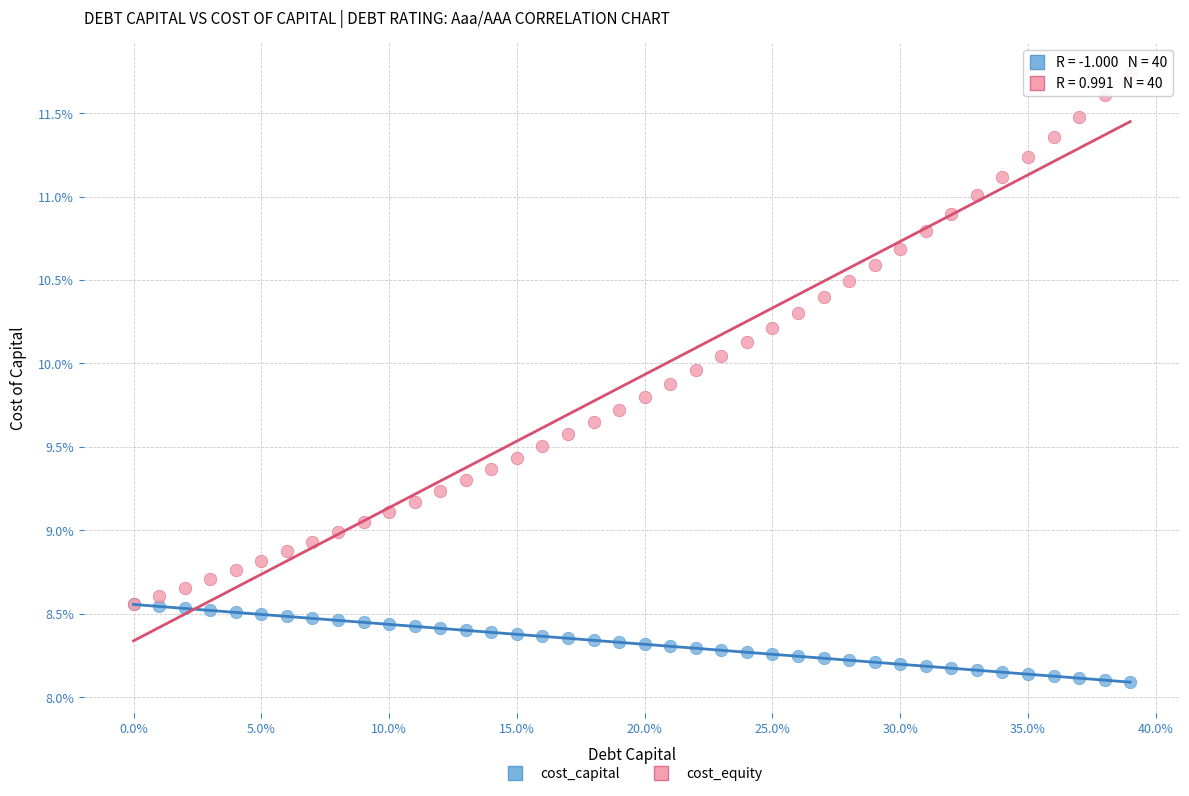

Which series contains the highest Y value?

cost_equity